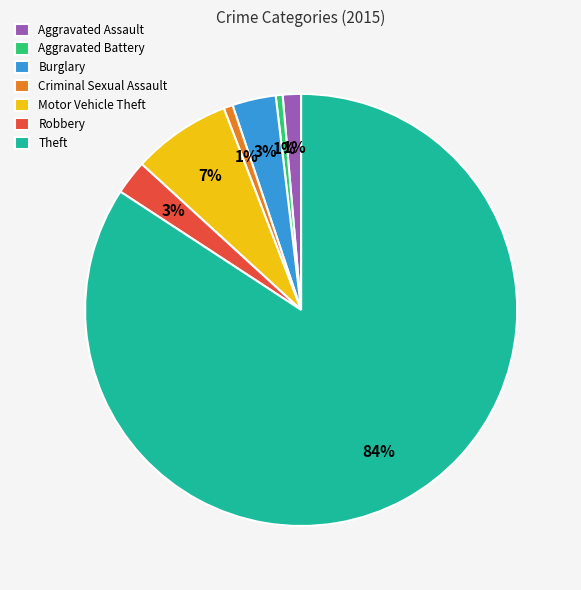

Does Motor Vehicle Theft account for over 50% of the chart?

No